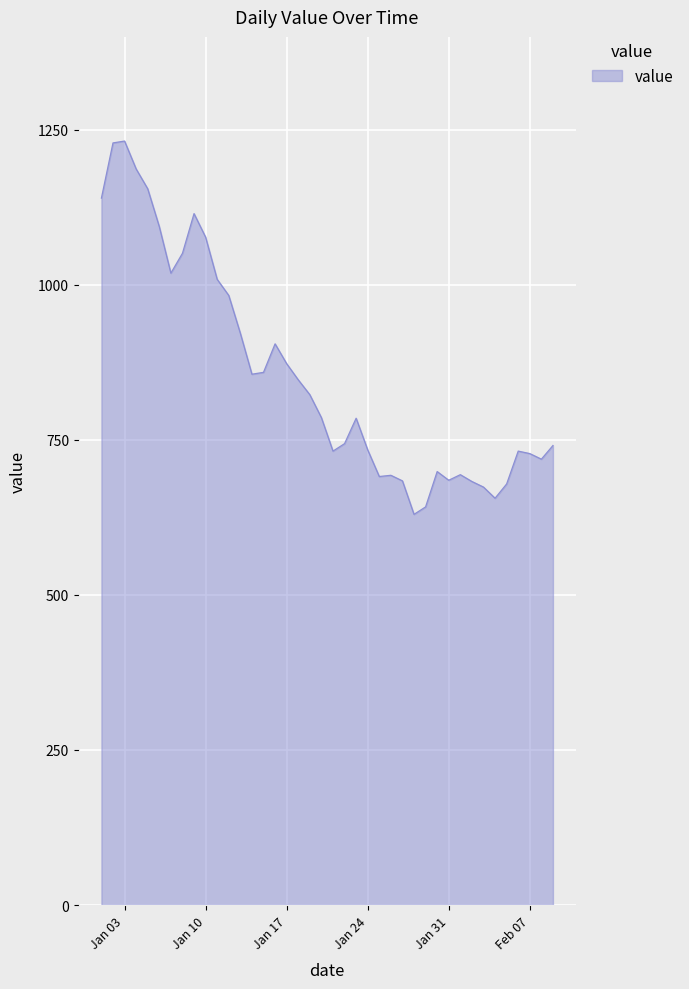

True or false: the data has more than 2 interior local peaks.

True